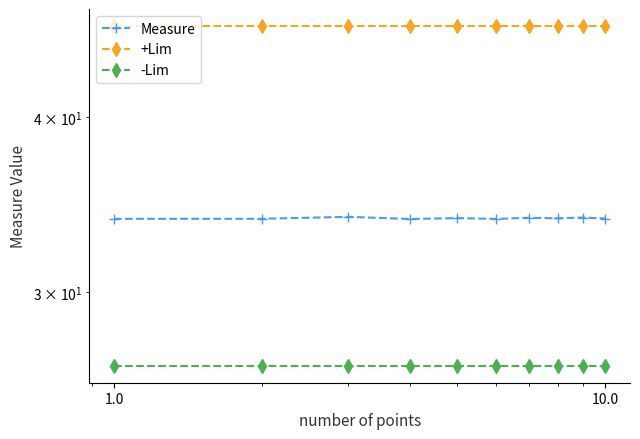

True or false: Measure and +Lim intersect in this chart.

False